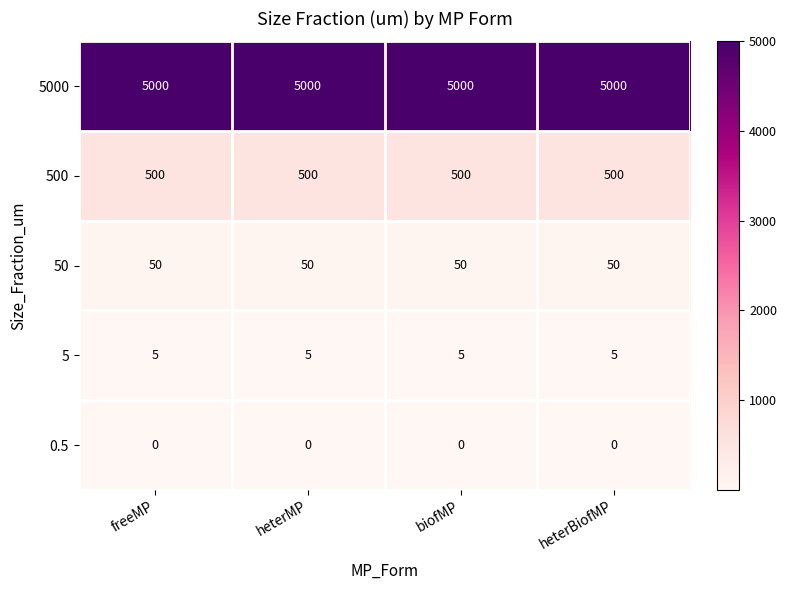

What is the maximum value shown in the chart?

5000